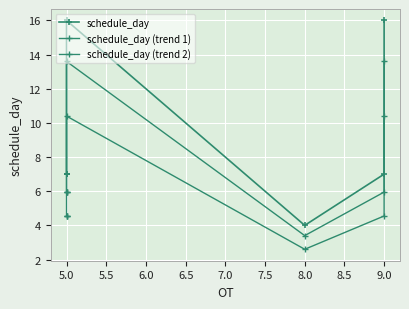

The value of schedule_day at 9.0 is 27.4. True or false?

False